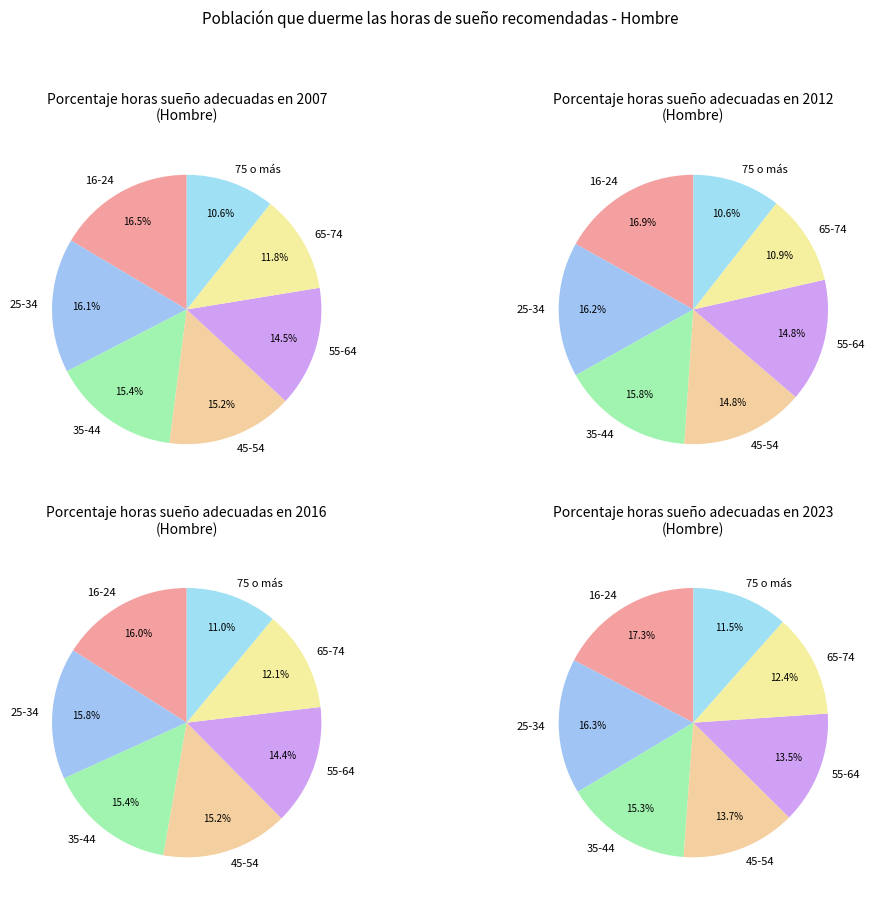

Which series changed the most between 35-44 and 65-74?

2012